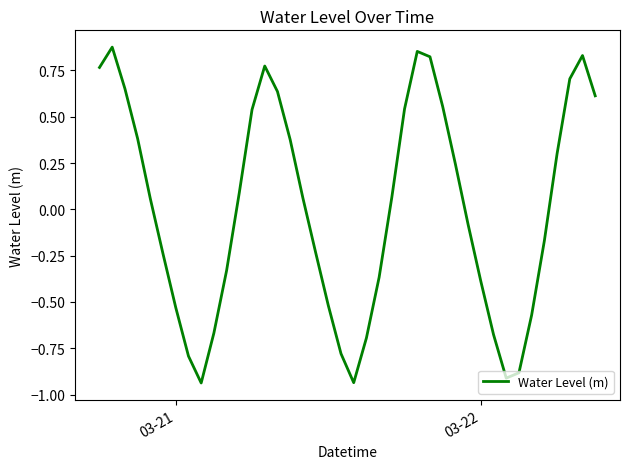

True or false: there are more than 0 points higher than both neighbors.

True